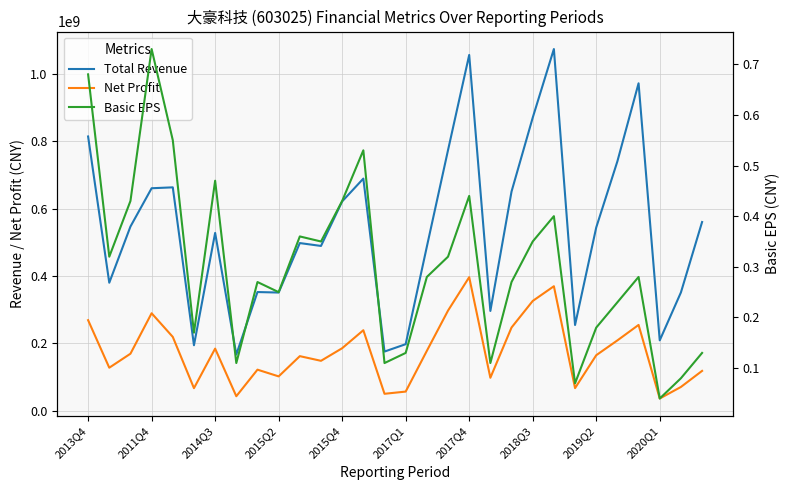

How many interior local valleys does the Basic EPS series have?

9